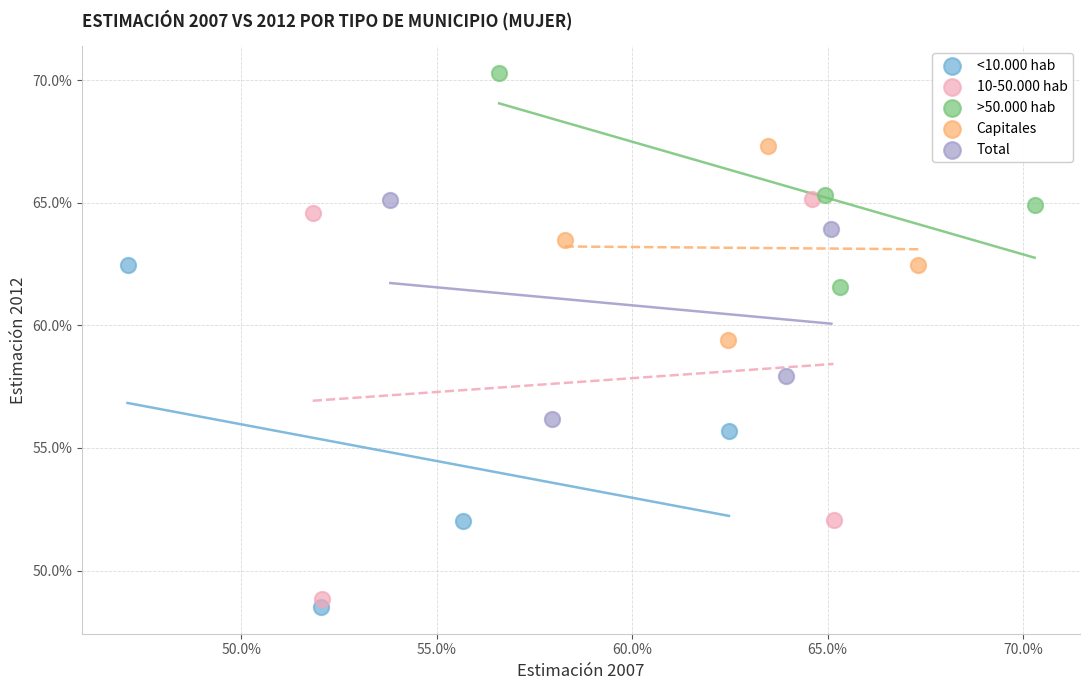

Which series has the widest spread of Y values?

10-50.000 hab